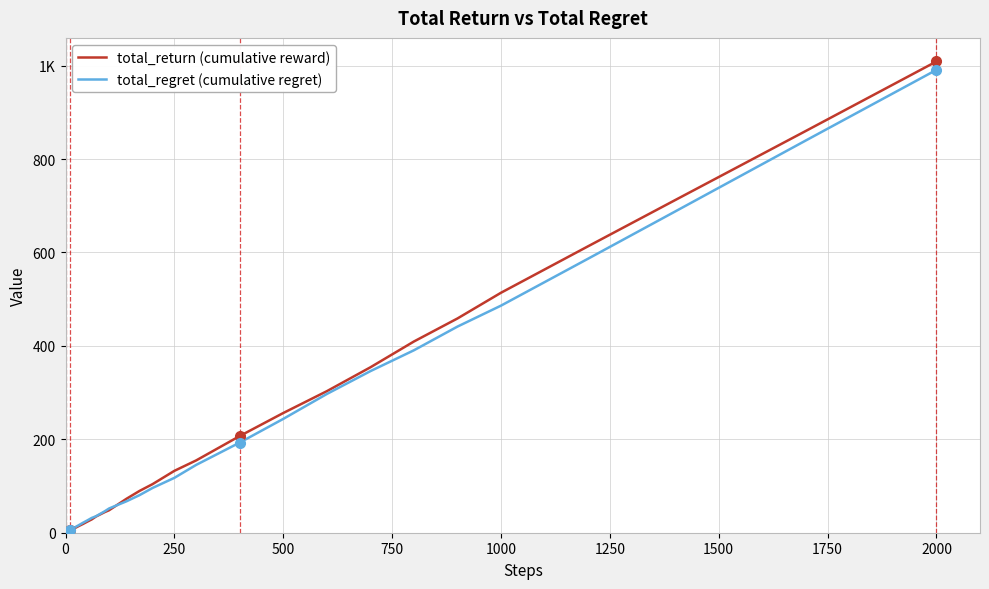

True or false: total_regret has a value of 2.1 at 250.

False